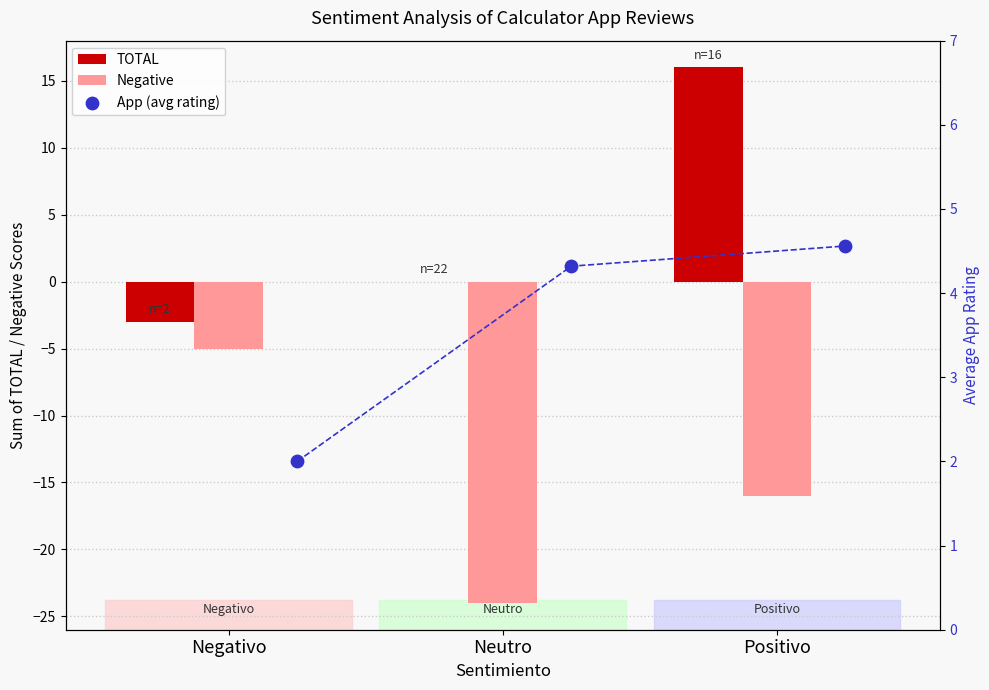

Which series has the largest total across all categories?

TOTAL